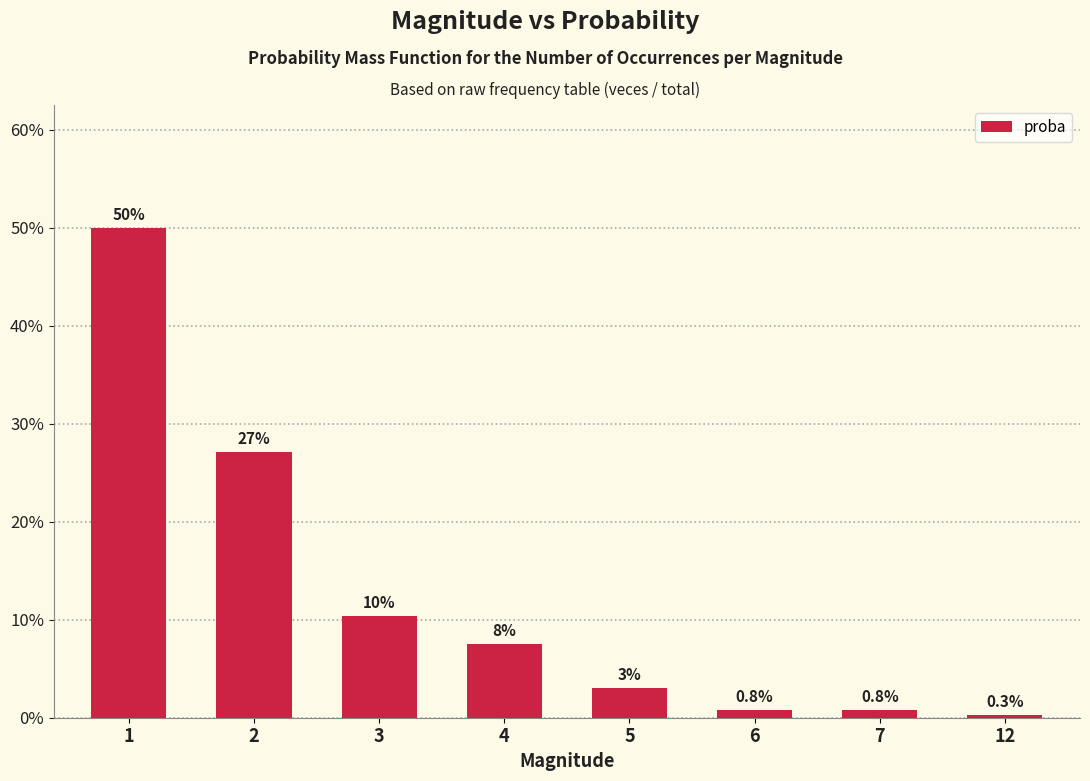

Does the chart contain any negative values?

No